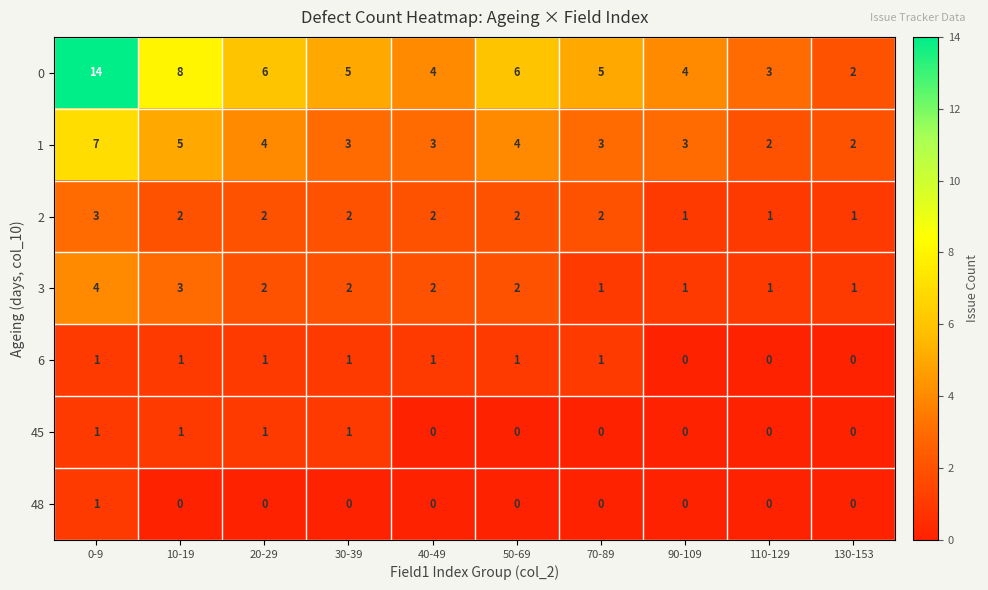

Count the 1 values in the range 3 to 4.

6